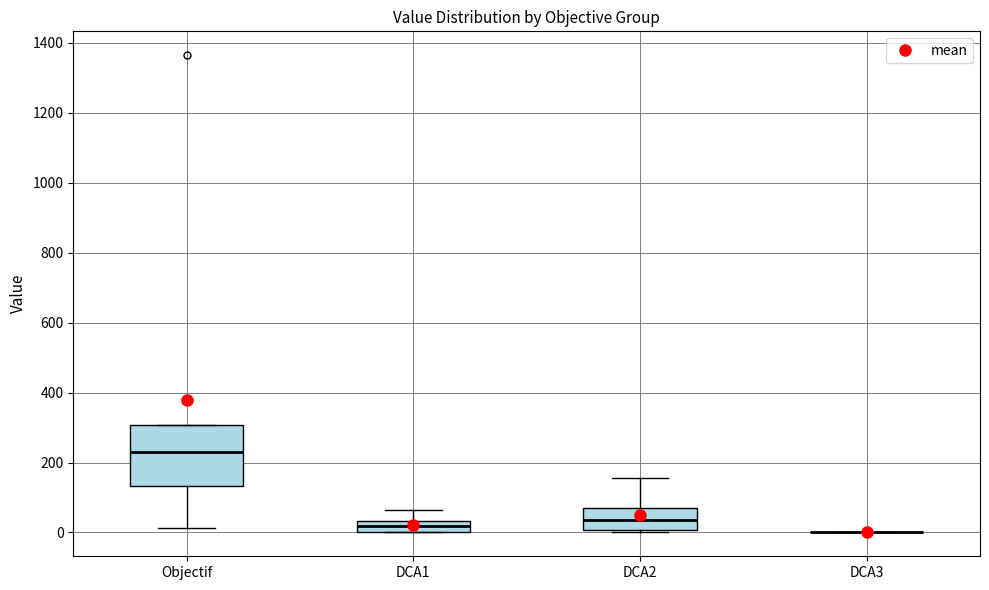

Where does the upper whisker of the box for DCA1 end on the y-axis? The values are not printed on the chart, so give them approximately, as read against the axis.

60